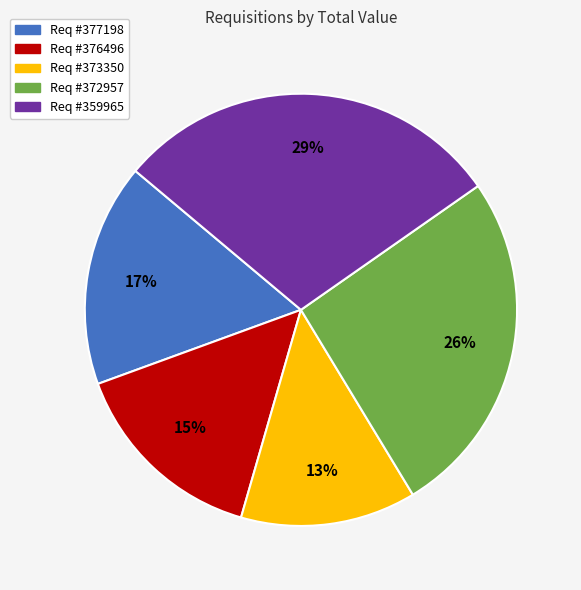

Is there a majority slice in this chart?

No